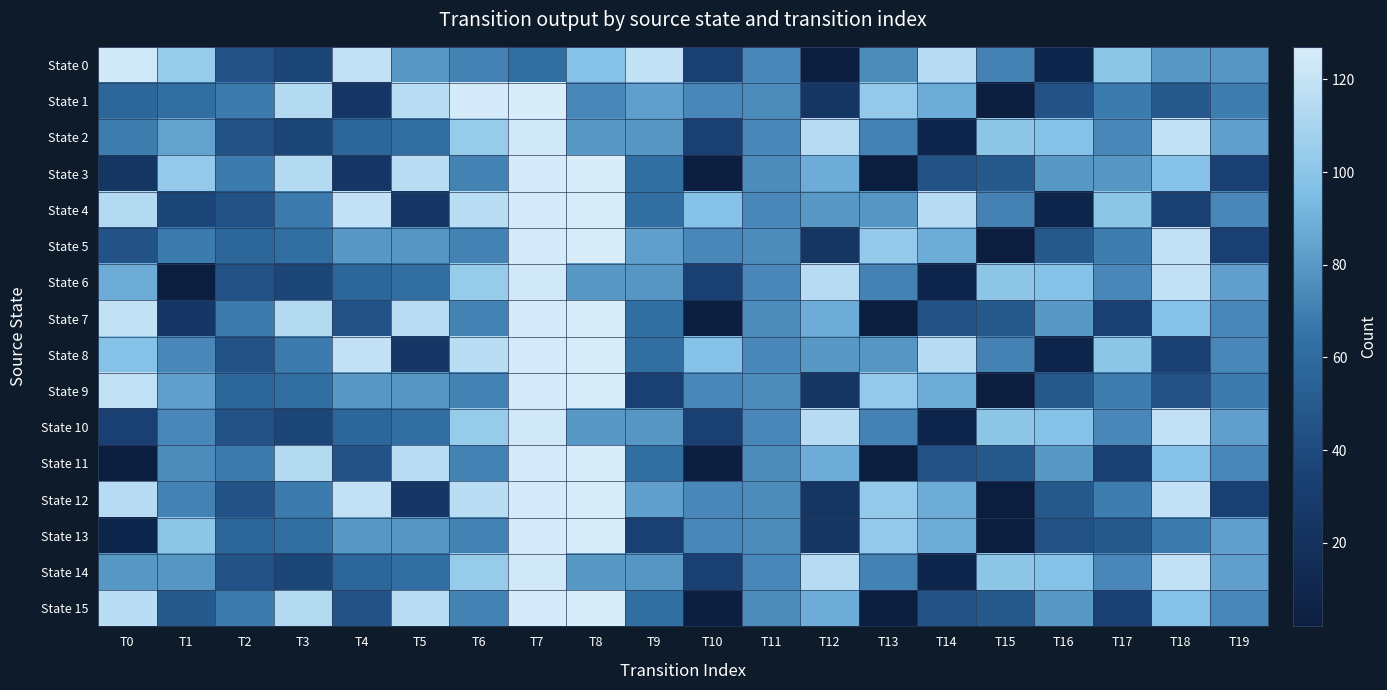

Rank the series at T4 from highest to lowest value.

State 0, State 4, State 8, State 12, State 5, State 9, State 13, State 2, State 6, State 10, State 14, State 7, State 11, State 15, State 1, State 3